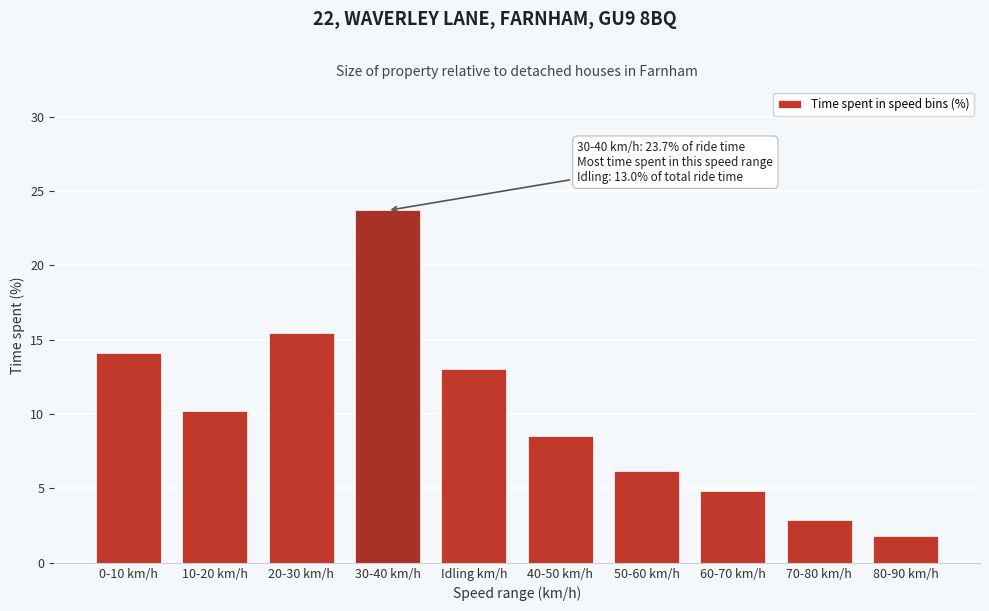

Reading right to left, list all the values displayed in this chart.

80-90 km/h=1.8	70-80 km/h=2.9	60-70 km/h=4.8	50-60 km/h=6.2	40-50 km/h=8.5	Idling km/h=13.0	30-40 km/h=23.7	20-30 km/h=15.5	10-20 km/h=10.2	0-10 km/h=14.1